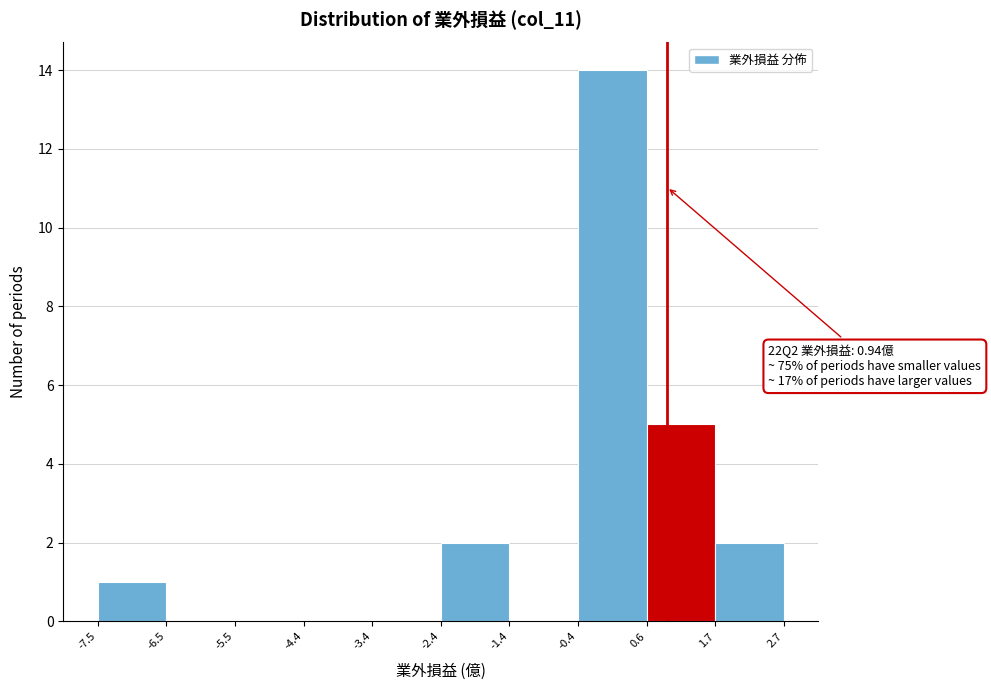

Which range on the x-axis has the tallest bar?

-0.4 to 0.6